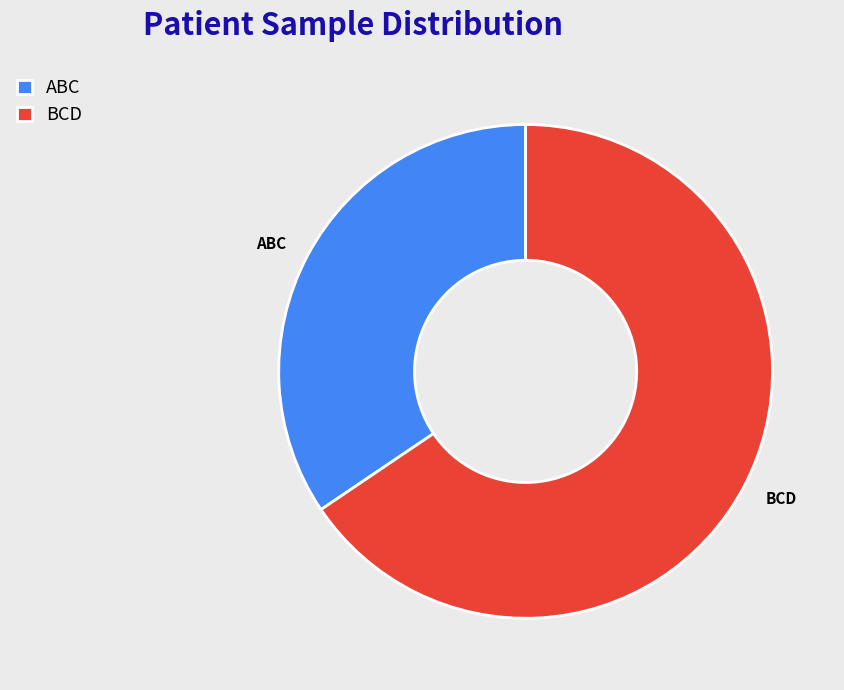

Approximately how many times larger is the value at BCD compared to ABC?

1.9